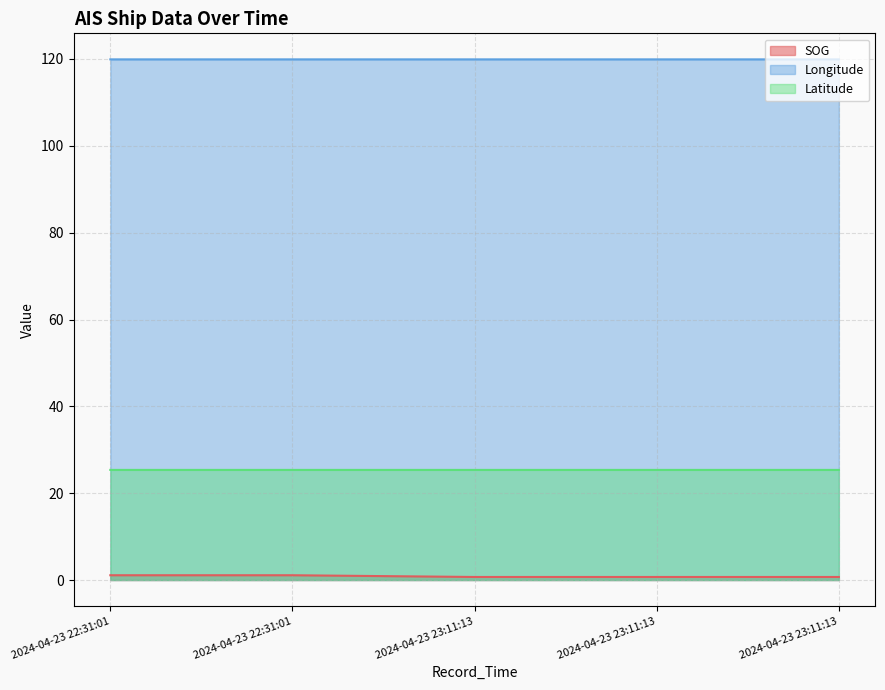

List the series in order of their overall mean, highest first.

Longitude, Latitude, SOG